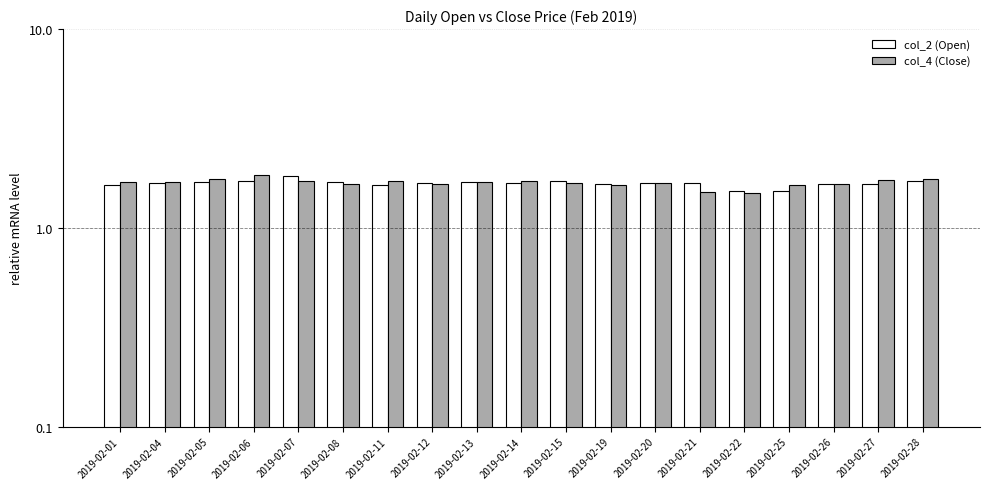

What is the maximum value shown in the chart?

1.9